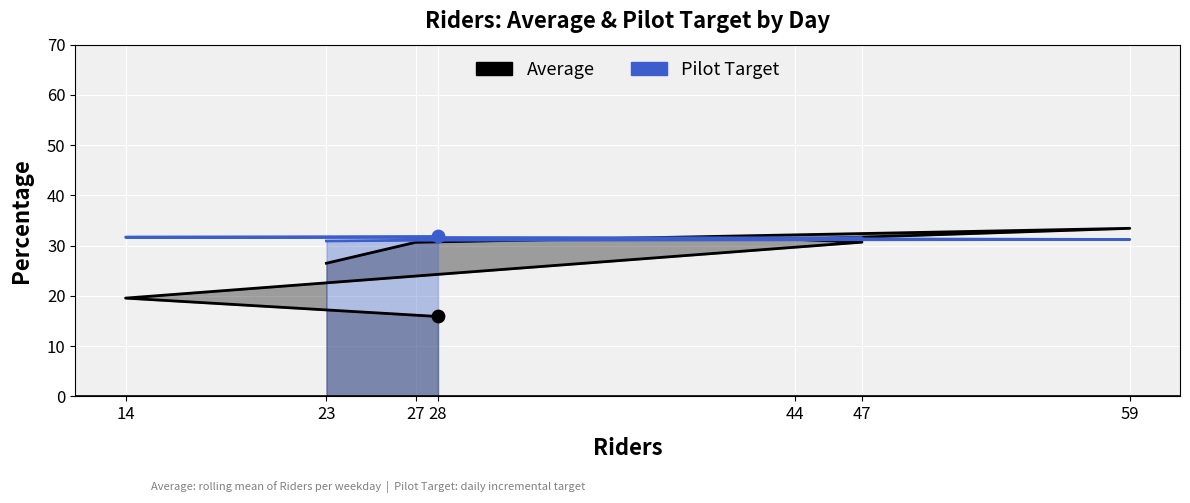

Is the value of Pilot Target at 27 greater than the value of Average at 28?

Yes